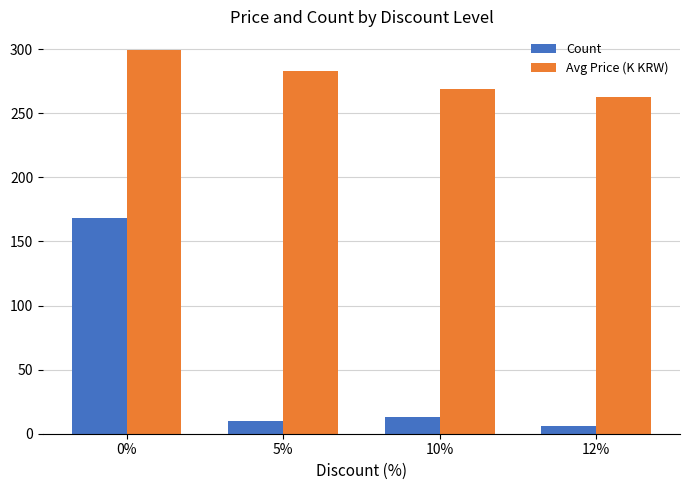

What is the difference between the Count values at 0% and 5%?

158.0